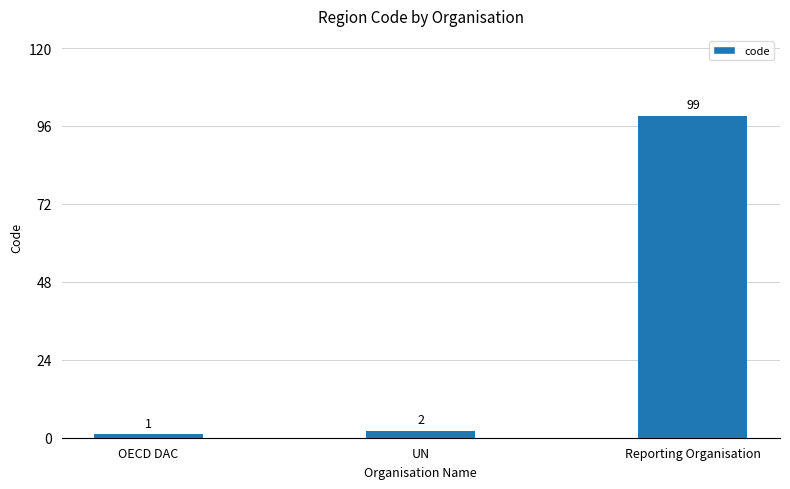

The value at Reporting Organisation is 155. True or false?

False